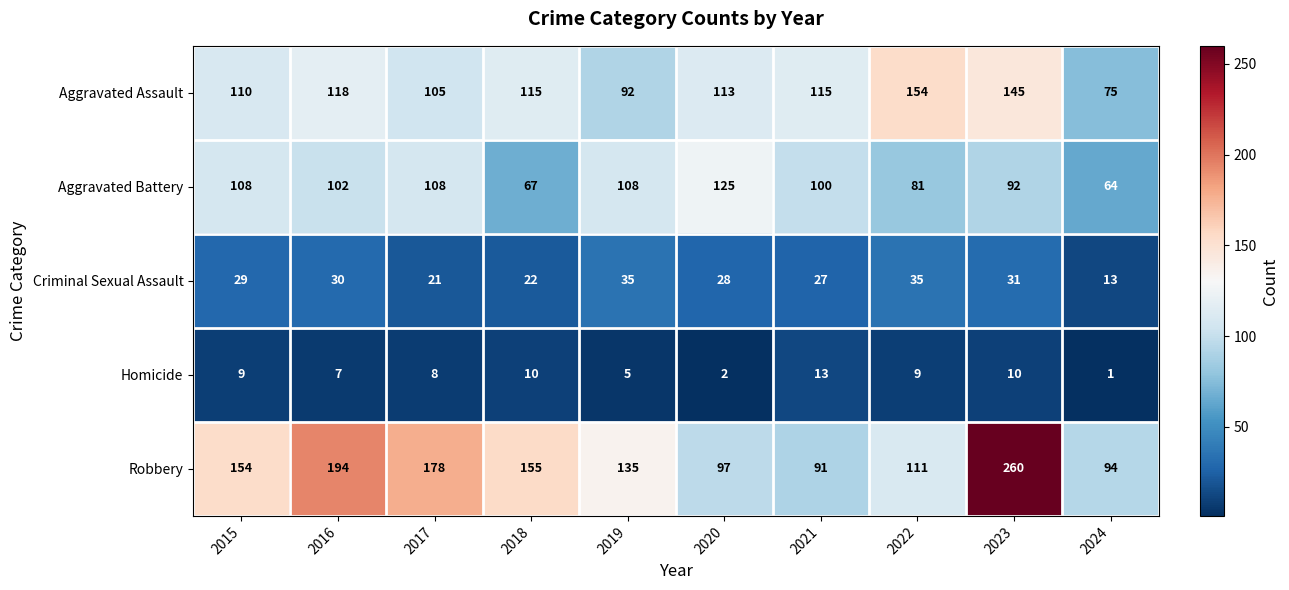

What is the average value of the Criminal Sexual Assault series?

27